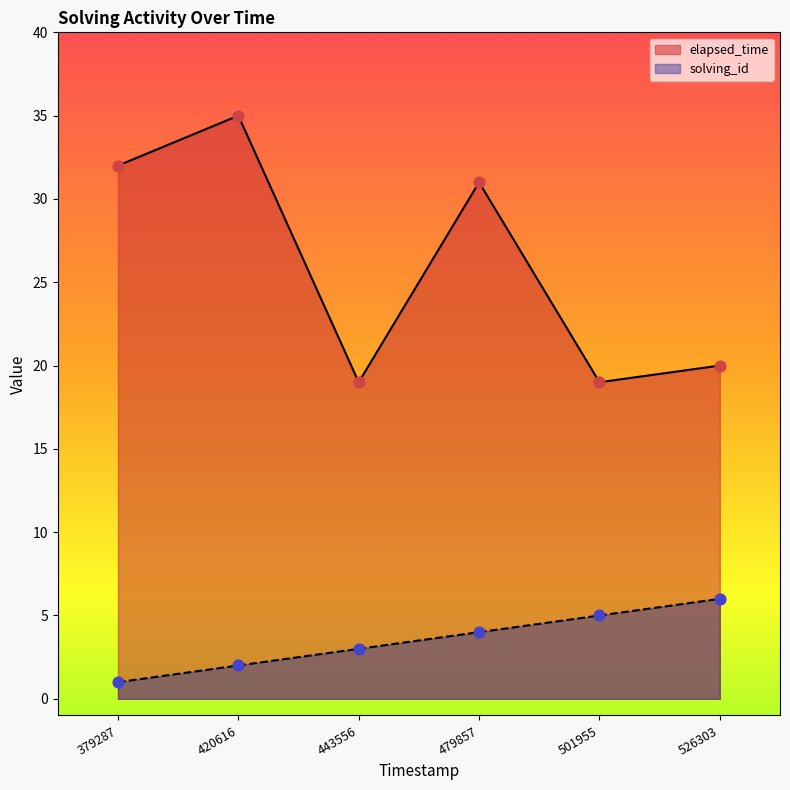

Which series reaches the maximum Y coordinate?

elapsed_time